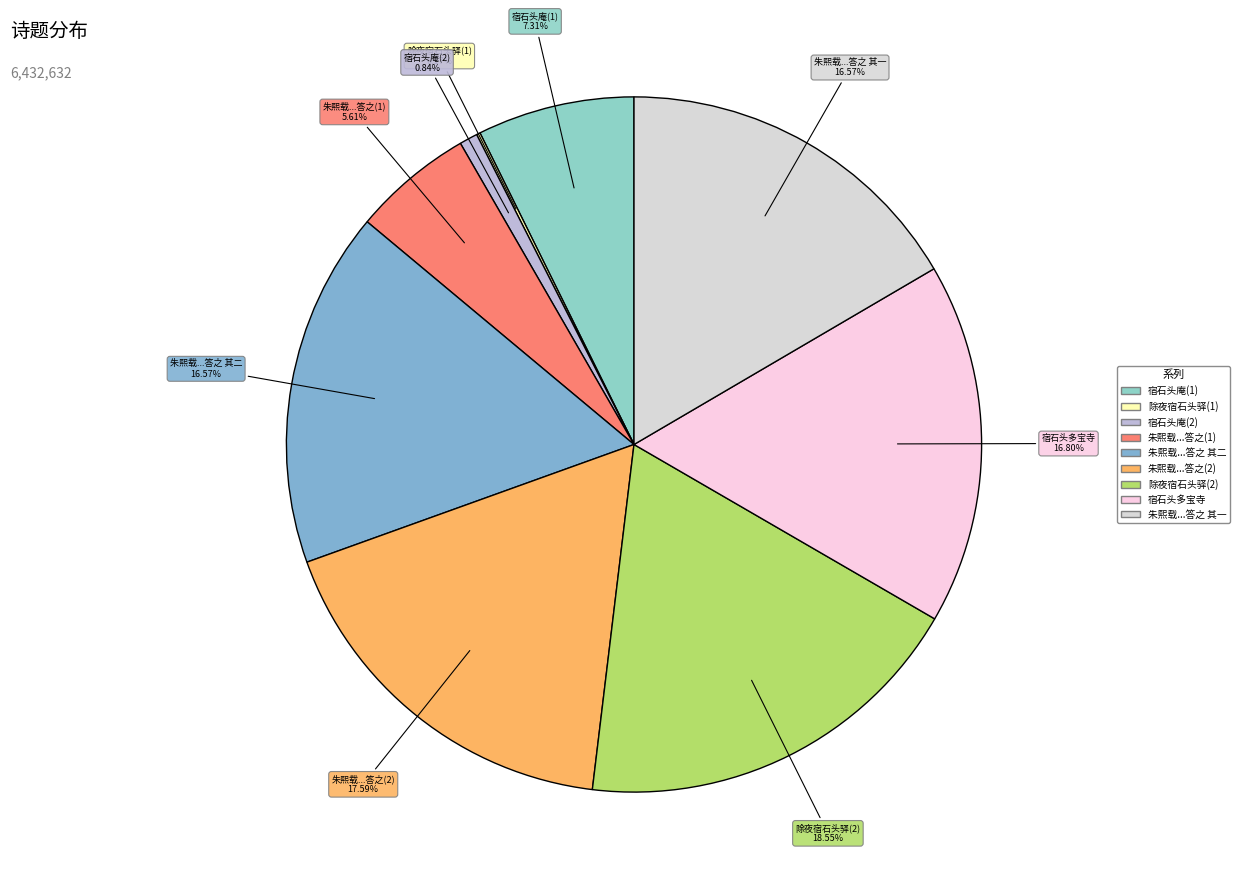

To the nearest percent, what is the difference between the largest and smallest slice percentages?

18%